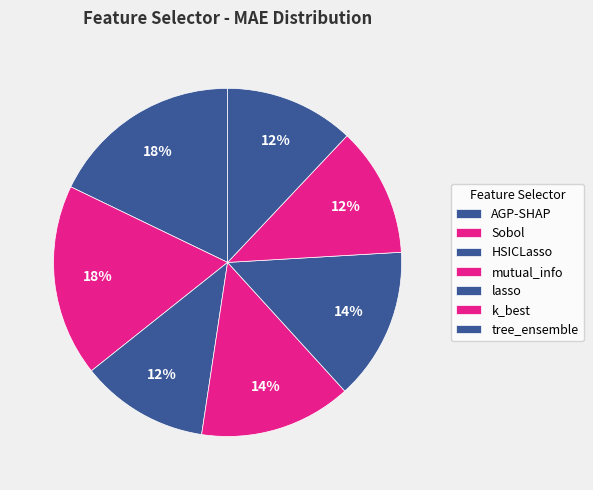

Count the number of slices in the pie.

7